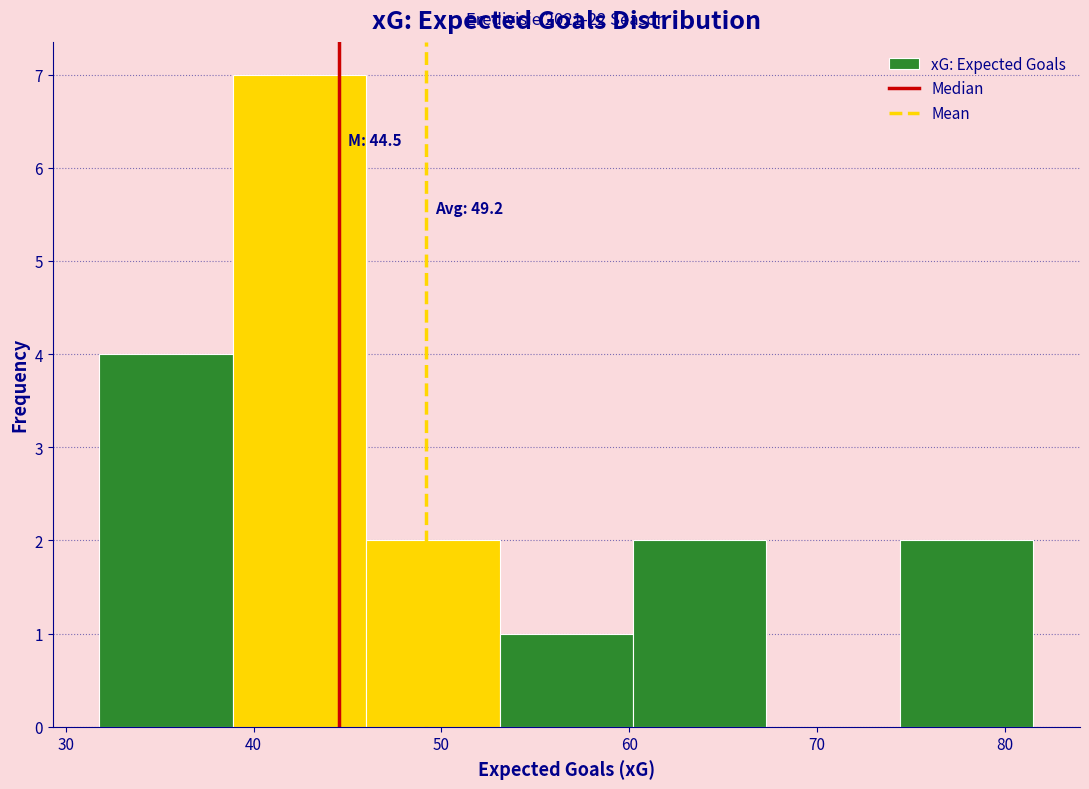

Which range on the x-axis has the tallest bar?

38.9 to 46.0